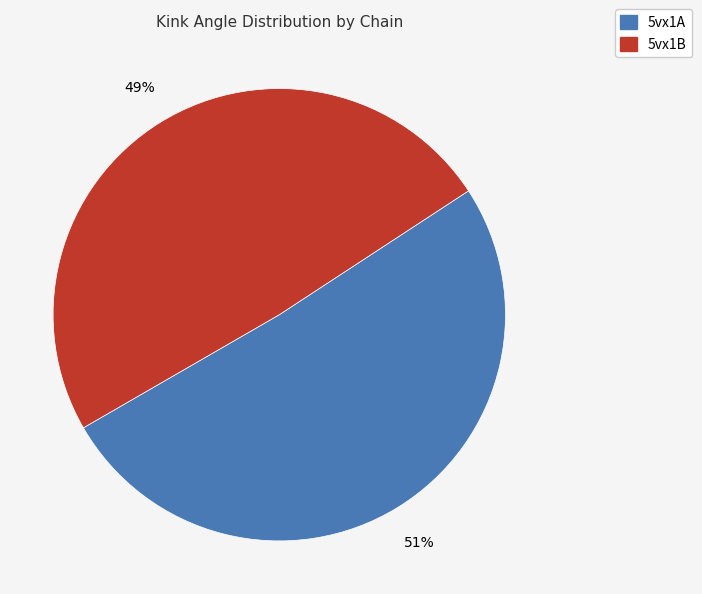

To the nearest percent, what is the difference between the largest and smallest slice percentages?

2%